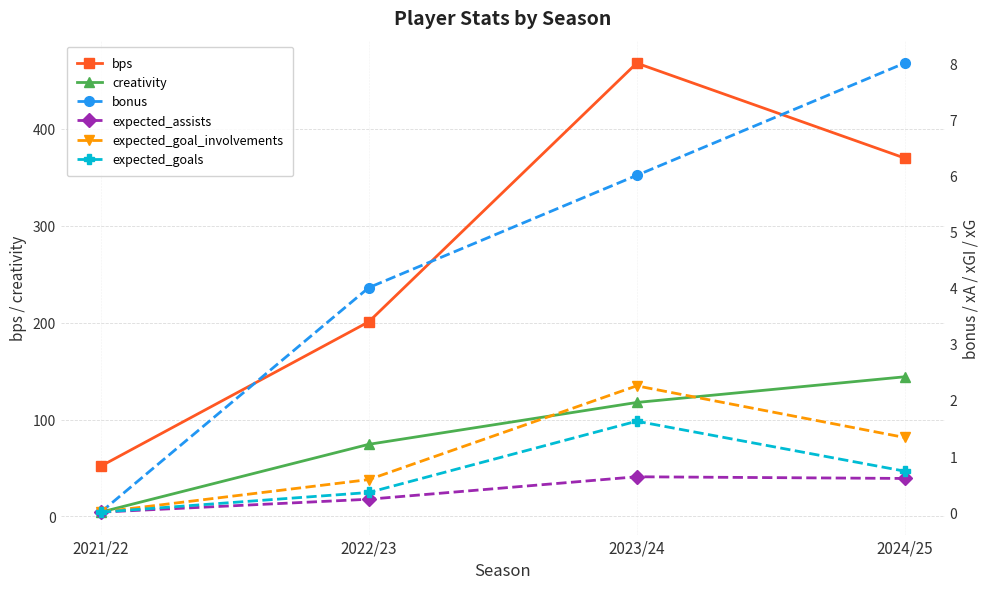

What is the total value across all series at 2022/23?

280.7